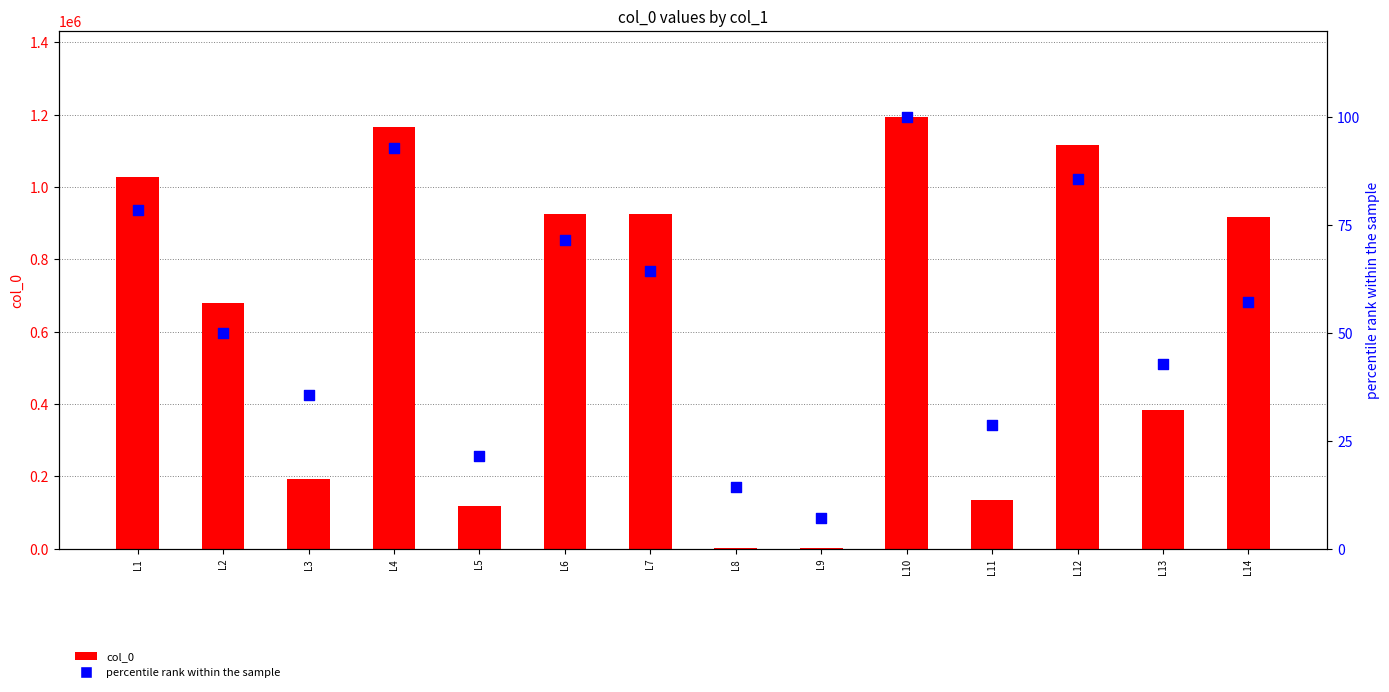

Which series reaches the minimum Y coordinate?

percentile rank within the sample